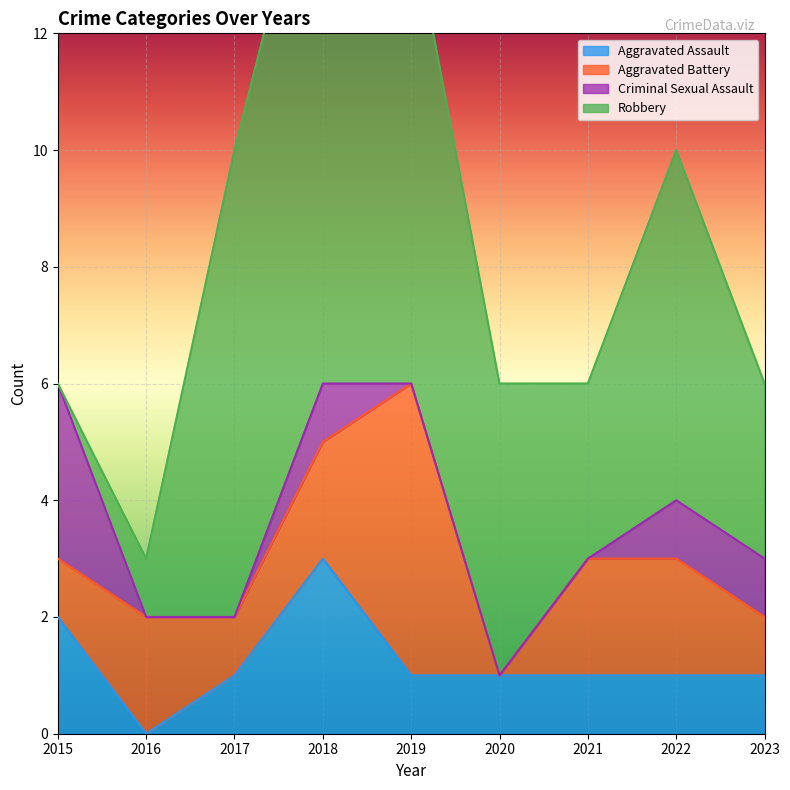

At 2022, list the series in order from smallest to largest.

Aggravated Assault, Criminal Sexual Assault, Aggravated Battery, Robbery